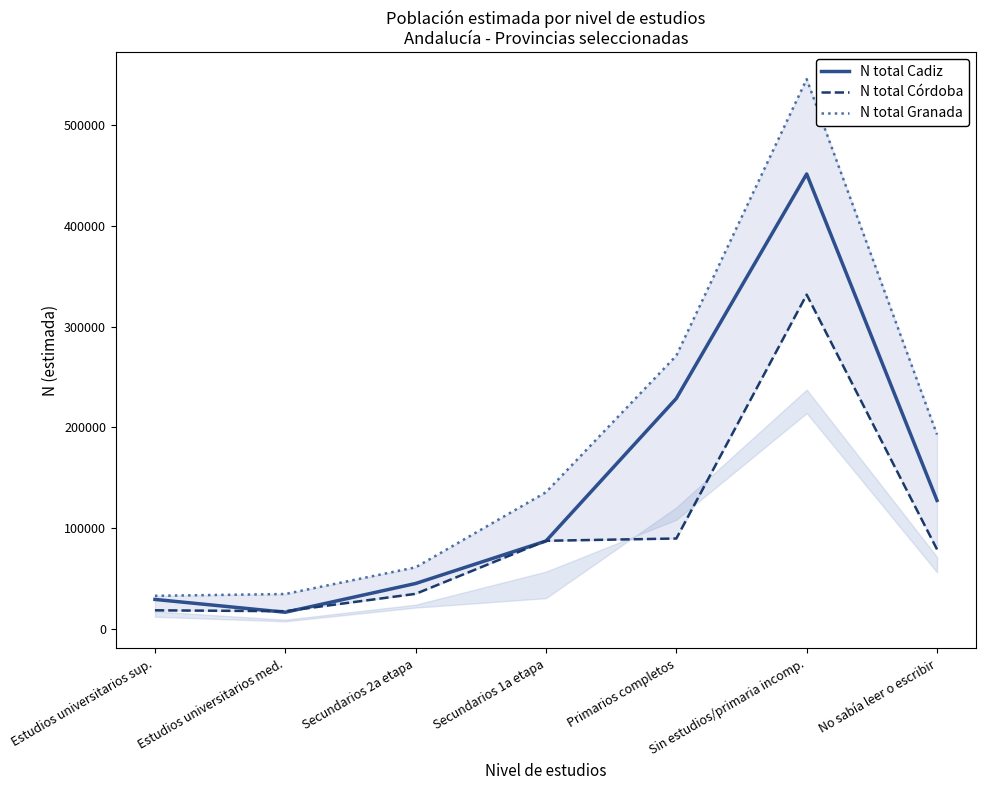

What are all the series names shown in the legend?

N total Cadiz, N total Córdoba, N total Granada